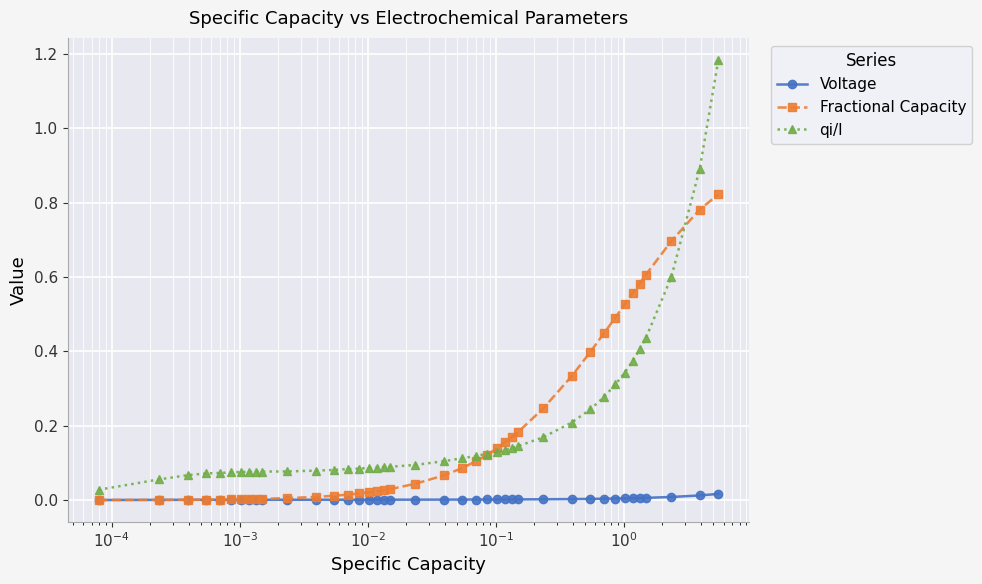

List the series in order of their peak value, highest first.

qi/I, Fractional Capacity, Voltage